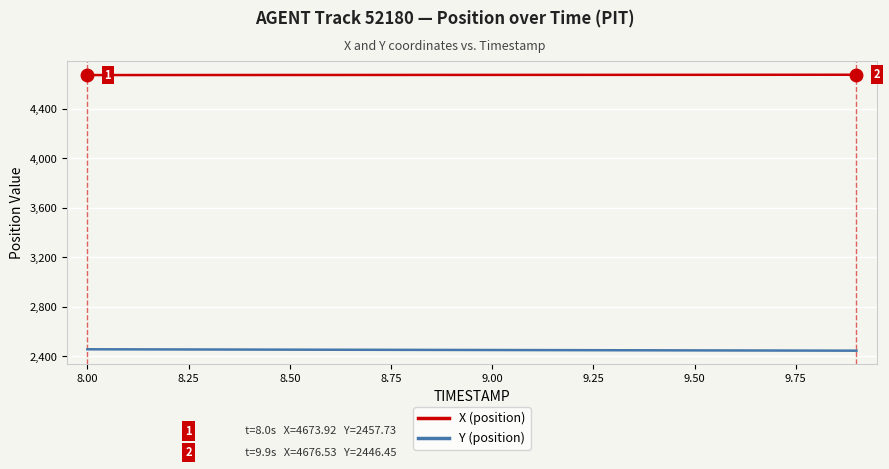

What is the maximum value for X (position)?

4676.5